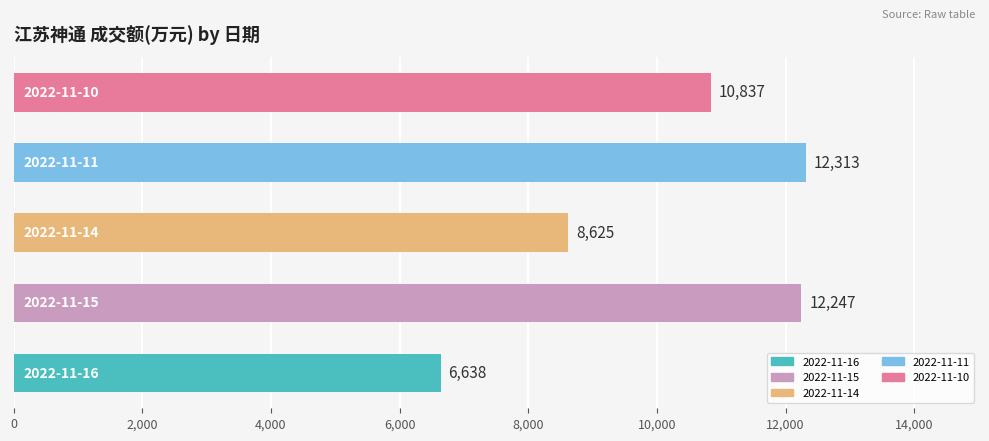

What is the difference between the maximum and minimum values?

5675